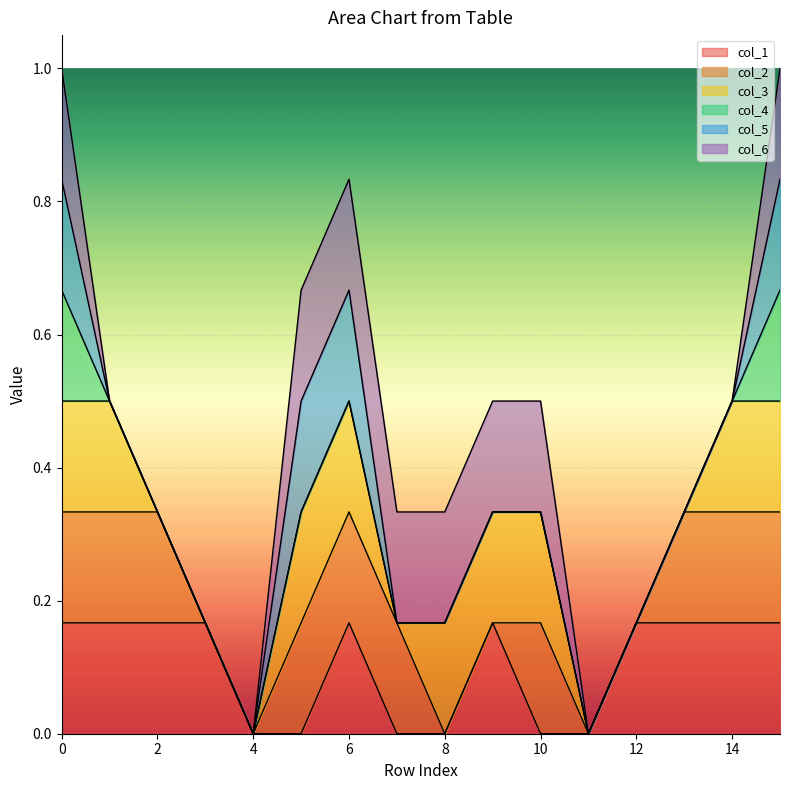

True or false: col_5 has a value of 0 at 13.

False